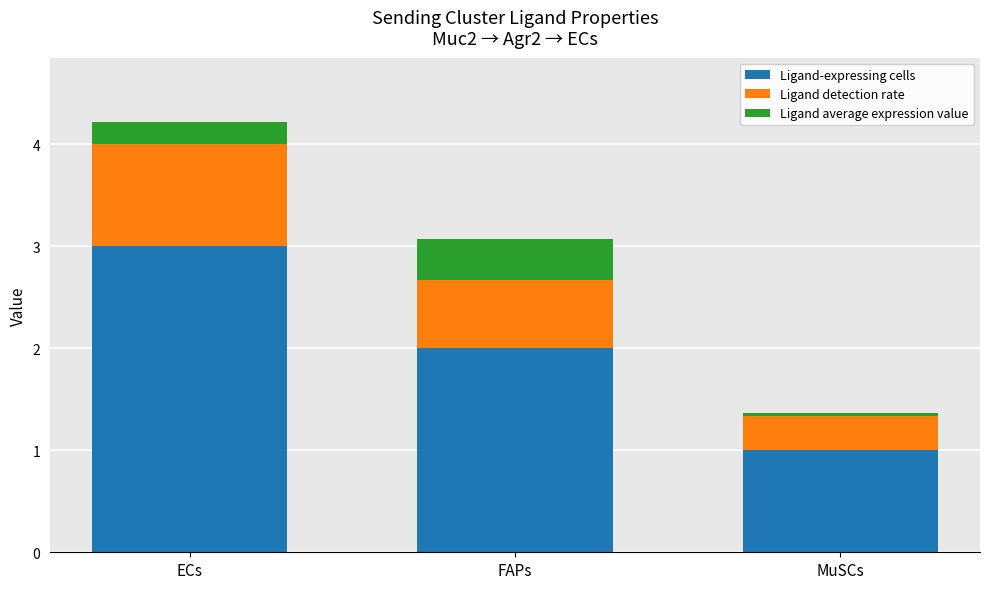

Which category has the lowest value in the Ligand-expressing cells series?

MuSCs